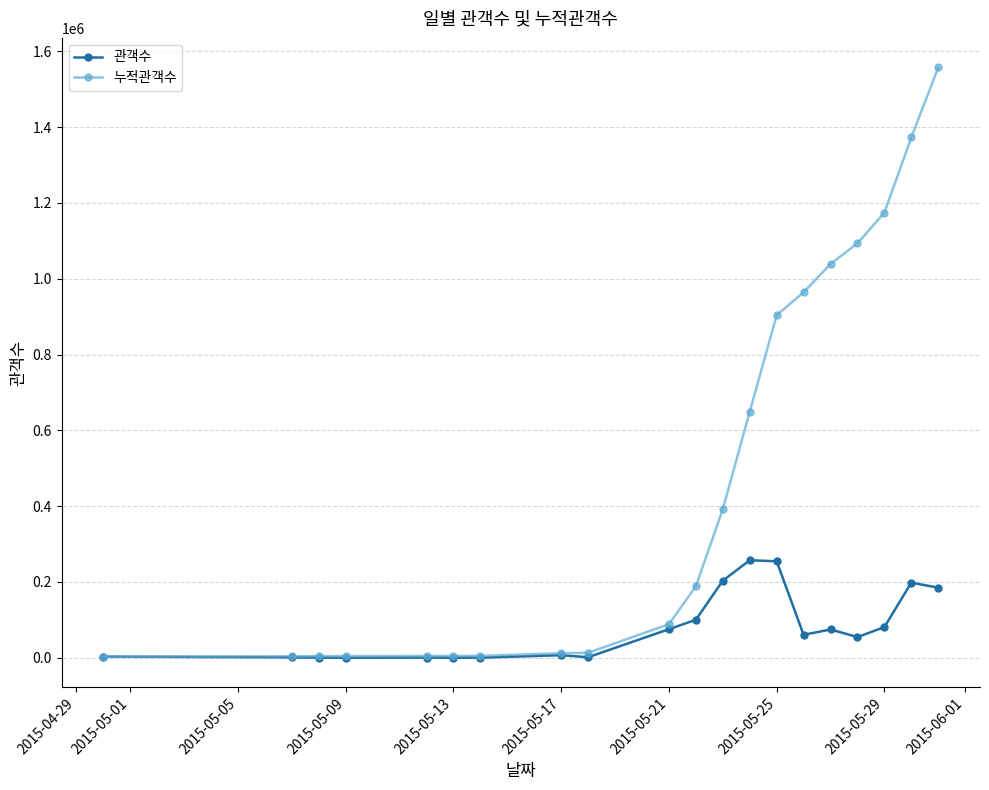

Rank the series by their average value, from lowest to highest.

관객수, 누적관객수